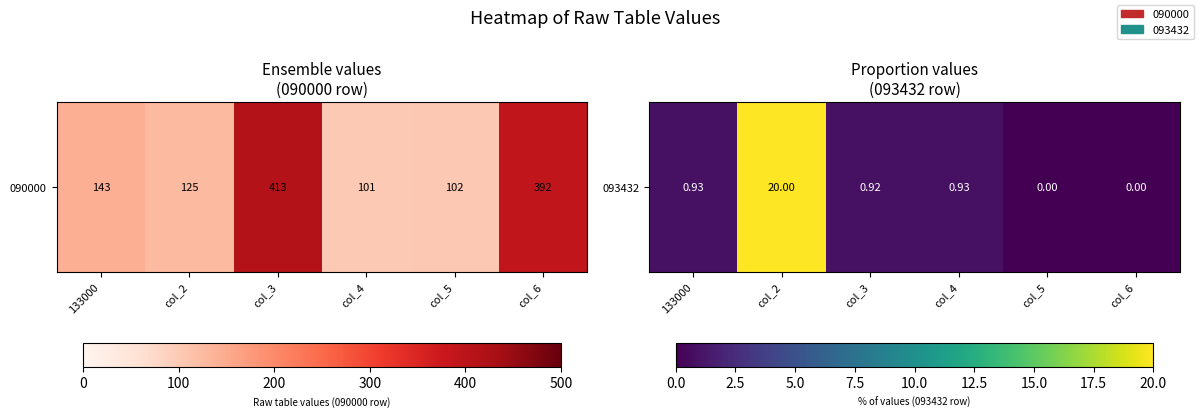

Reading left to right, list all the values displayed in this chart.

133000=0.9	col_2=20.0	col_3=0.9	col_4=0.9	col_5=0.0	col_6=0.0